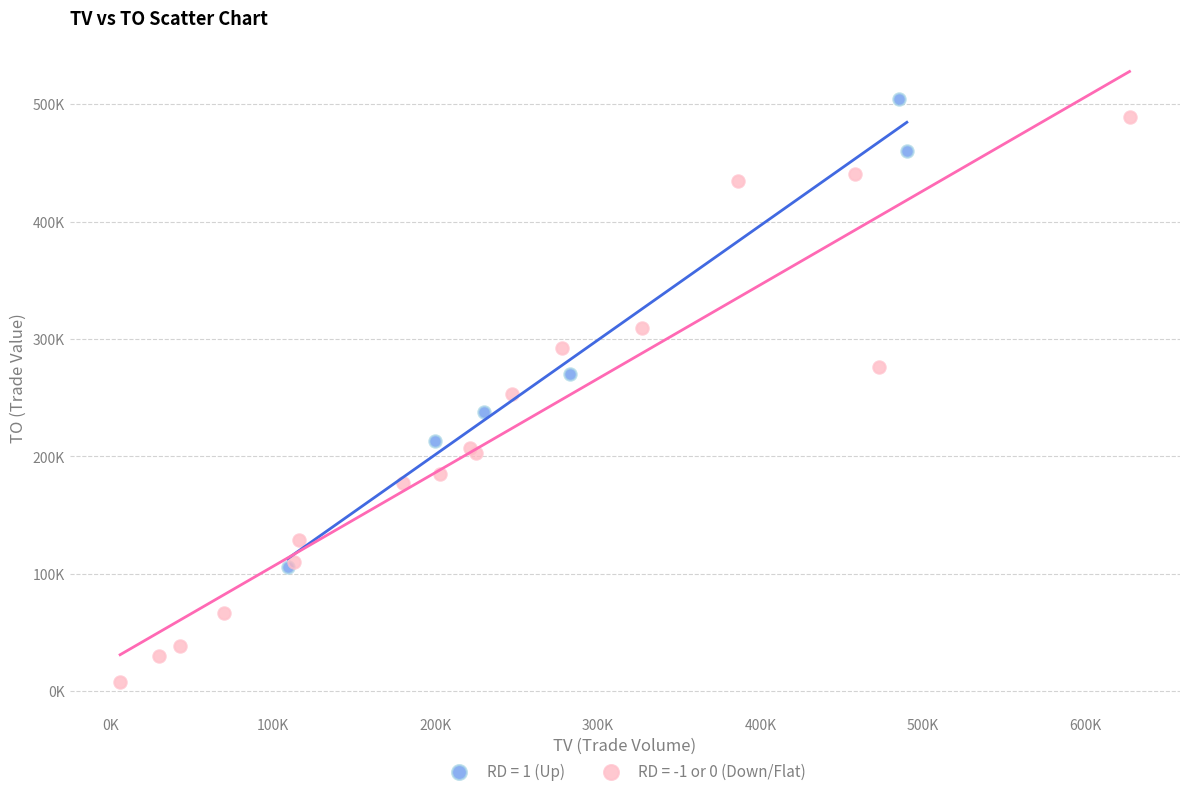

What are all the series names shown in the legend?

RD = 1 (Up), RD = -1 or 0 (Down/Flat)